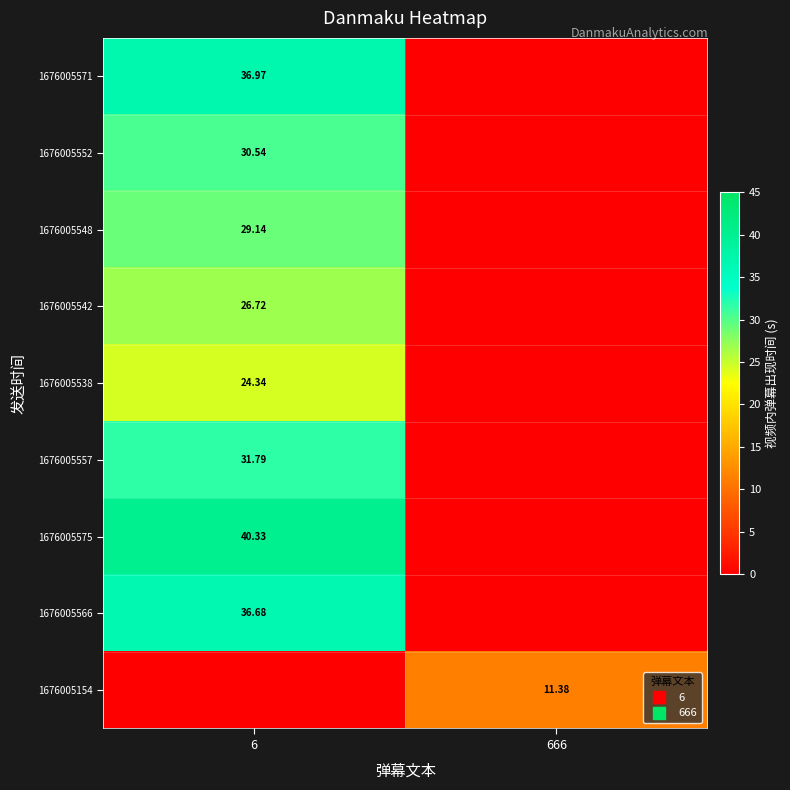

What is the difference between the highest and lowest values at 666?

11.4